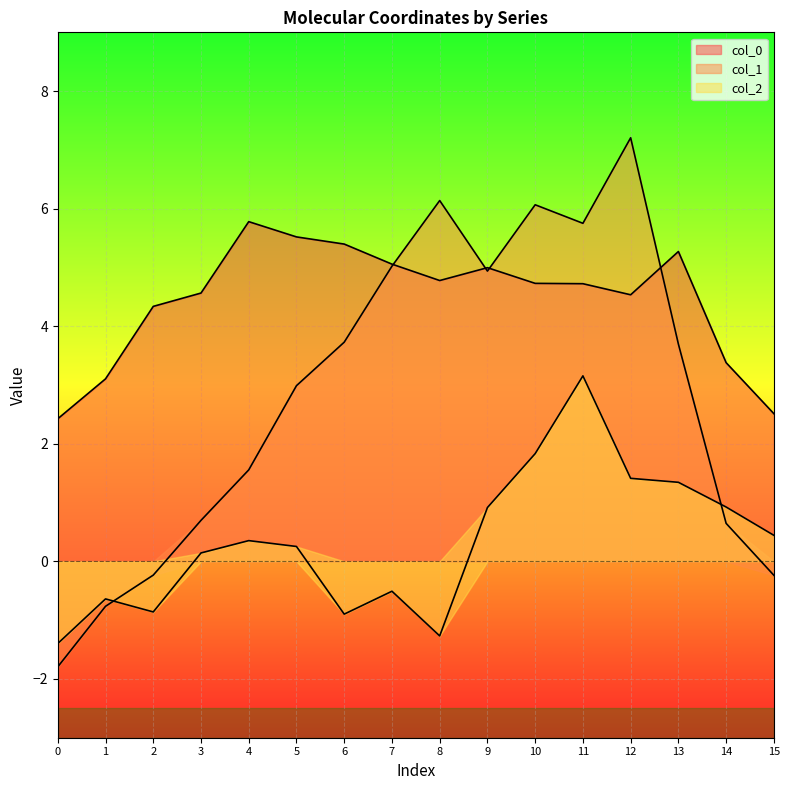

How many interior local valleys does the col_0 series have?

2